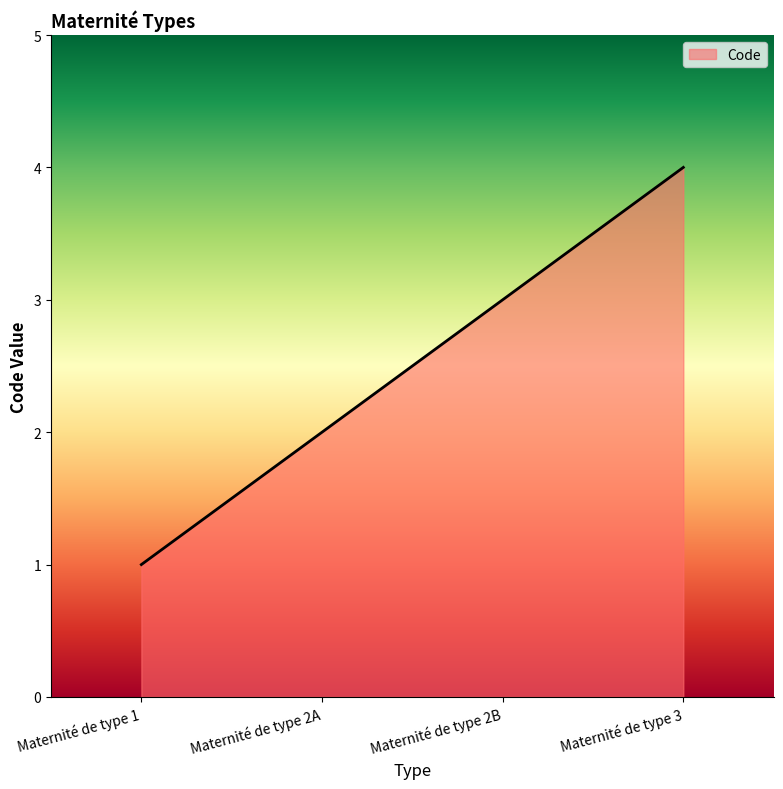

Which has a higher value, Maternité de type 2B or Maternité de type 1?

Maternité de type 2B